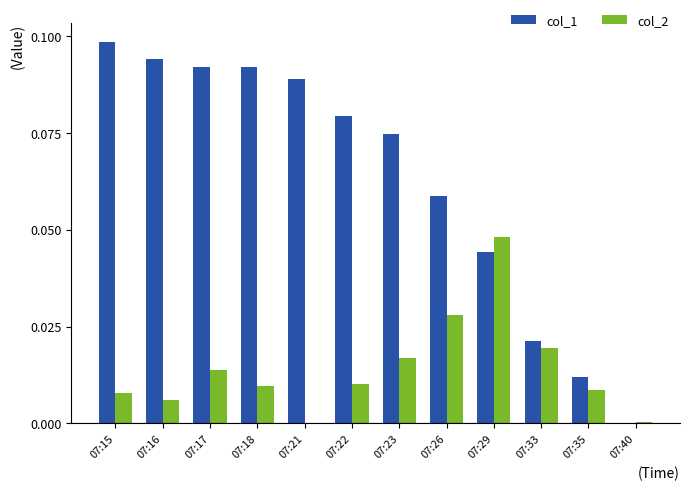

Is the value of col_1 at 07:26 greater than the value of col_2 at 07:15?

Yes